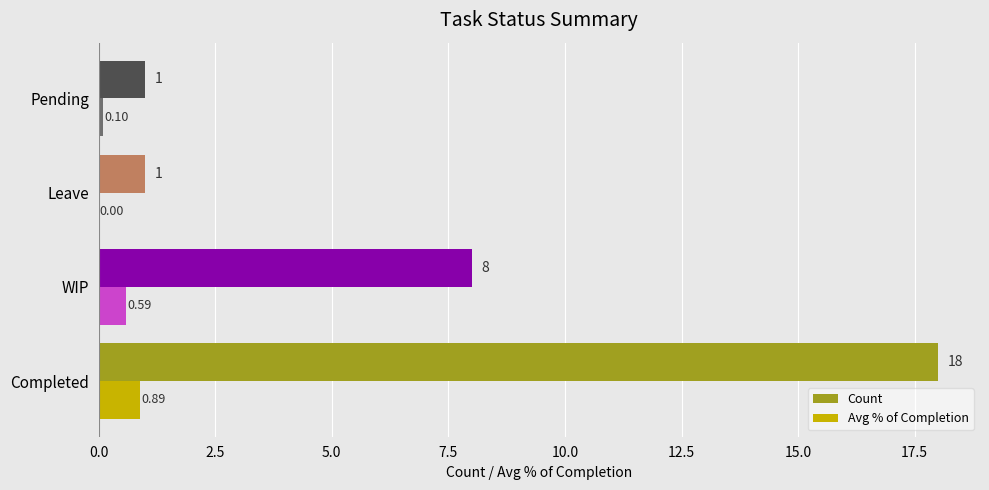

At which label is Avg % of Completion closest to 0?

Leave